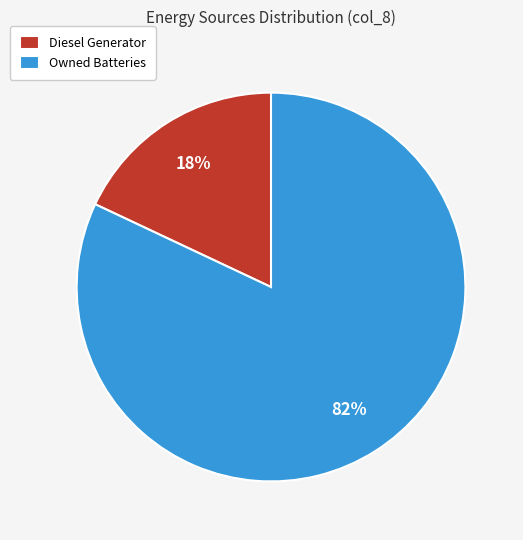

Which category accounts for the majority?

Owned Batteries